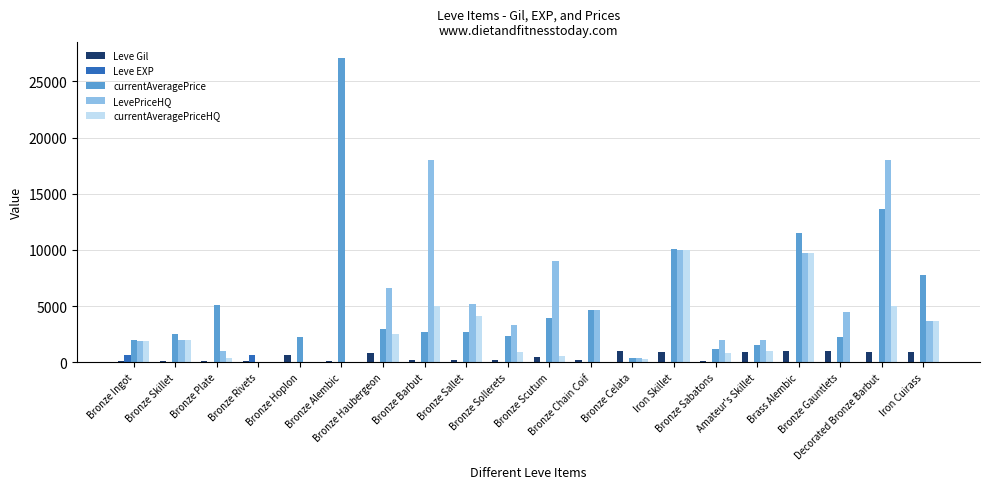

What are all the series names shown in the legend?

Leve Gil, Leve EXP, currentAveragePrice, LevePriceHQ, currentAveragePriceHQ